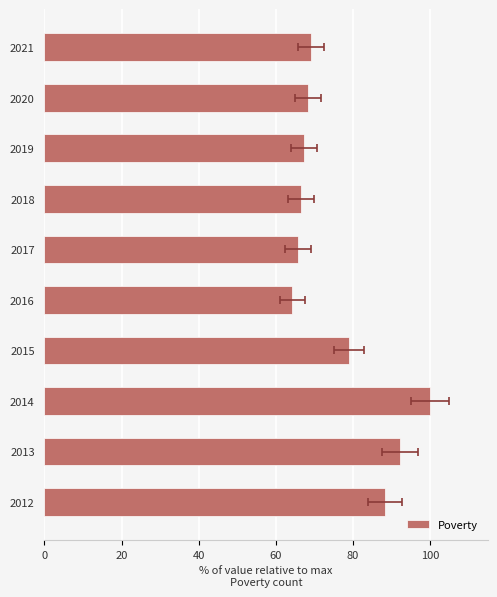

What is the ratio of the value at 2016 to the value at 2012?

0.7